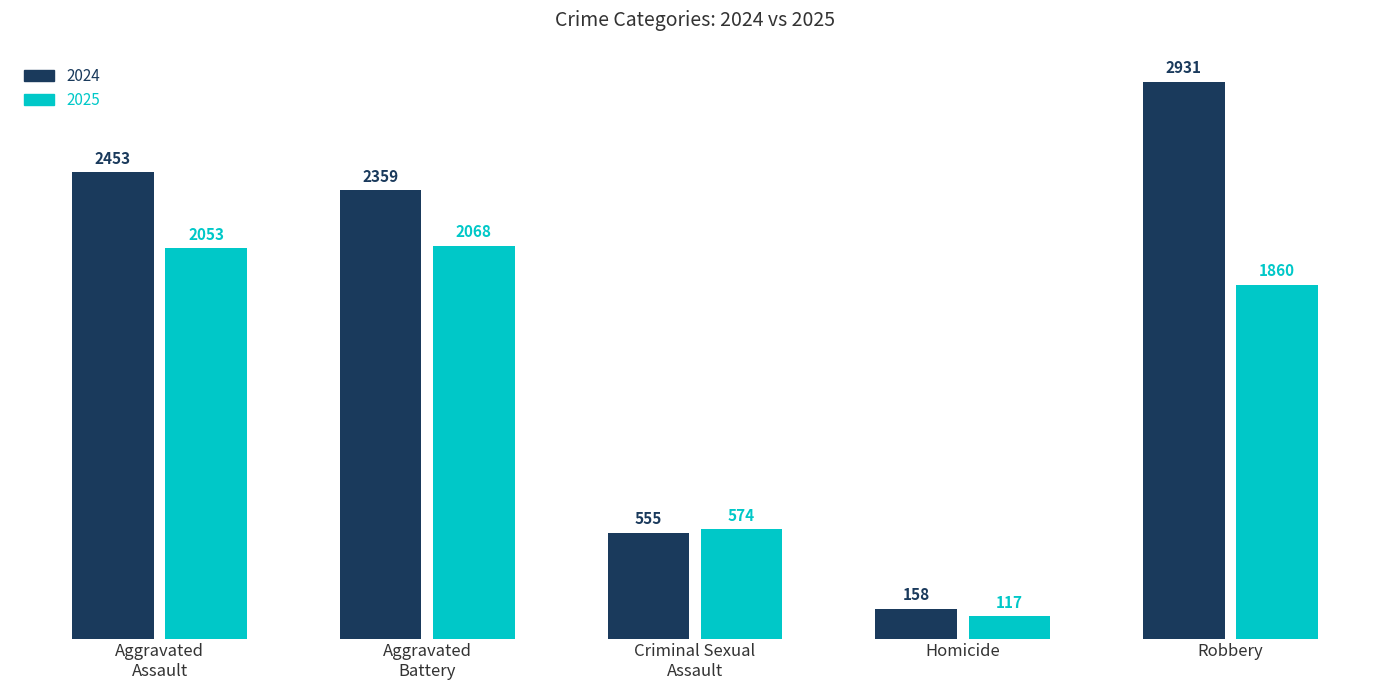

Which series has the widest spread of values?

2024